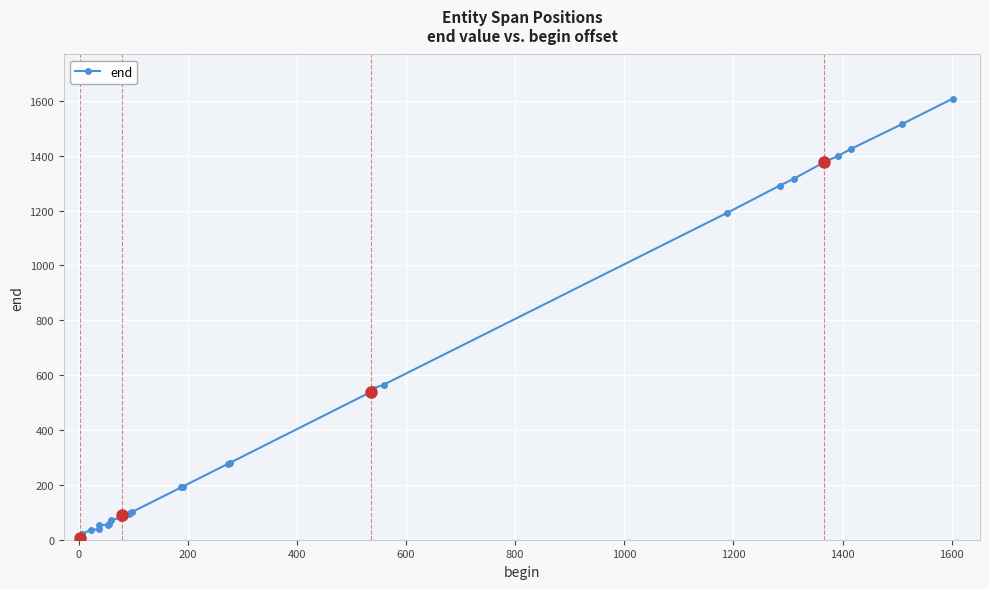

What is the smallest value displayed?

6